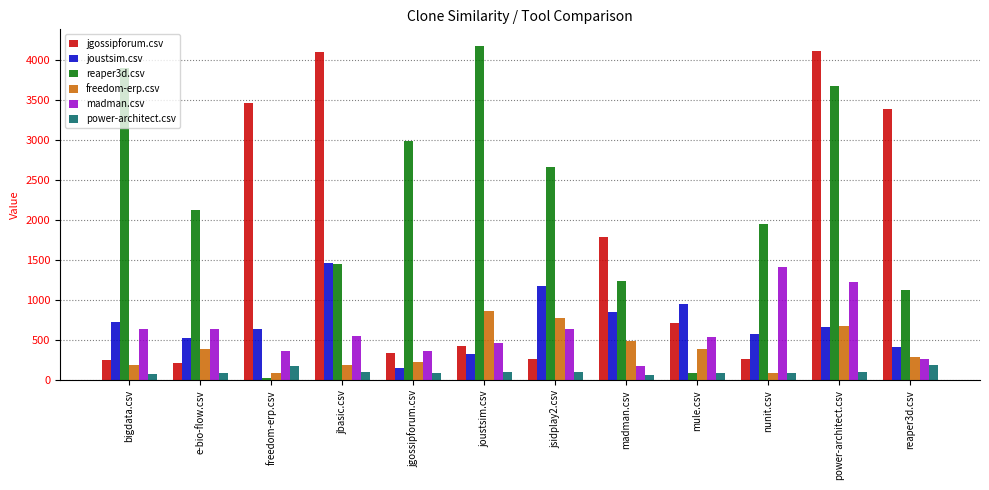

What is the spread (max minus min) of values at madman.csv?

1726.5